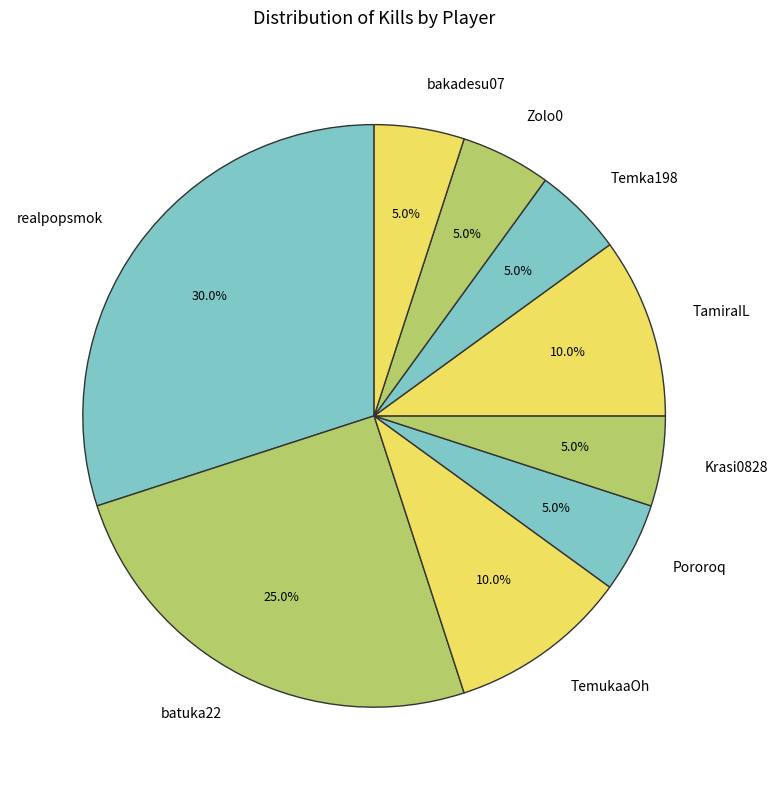

To the nearest percent, what portion does realpopsmok represent?

30%